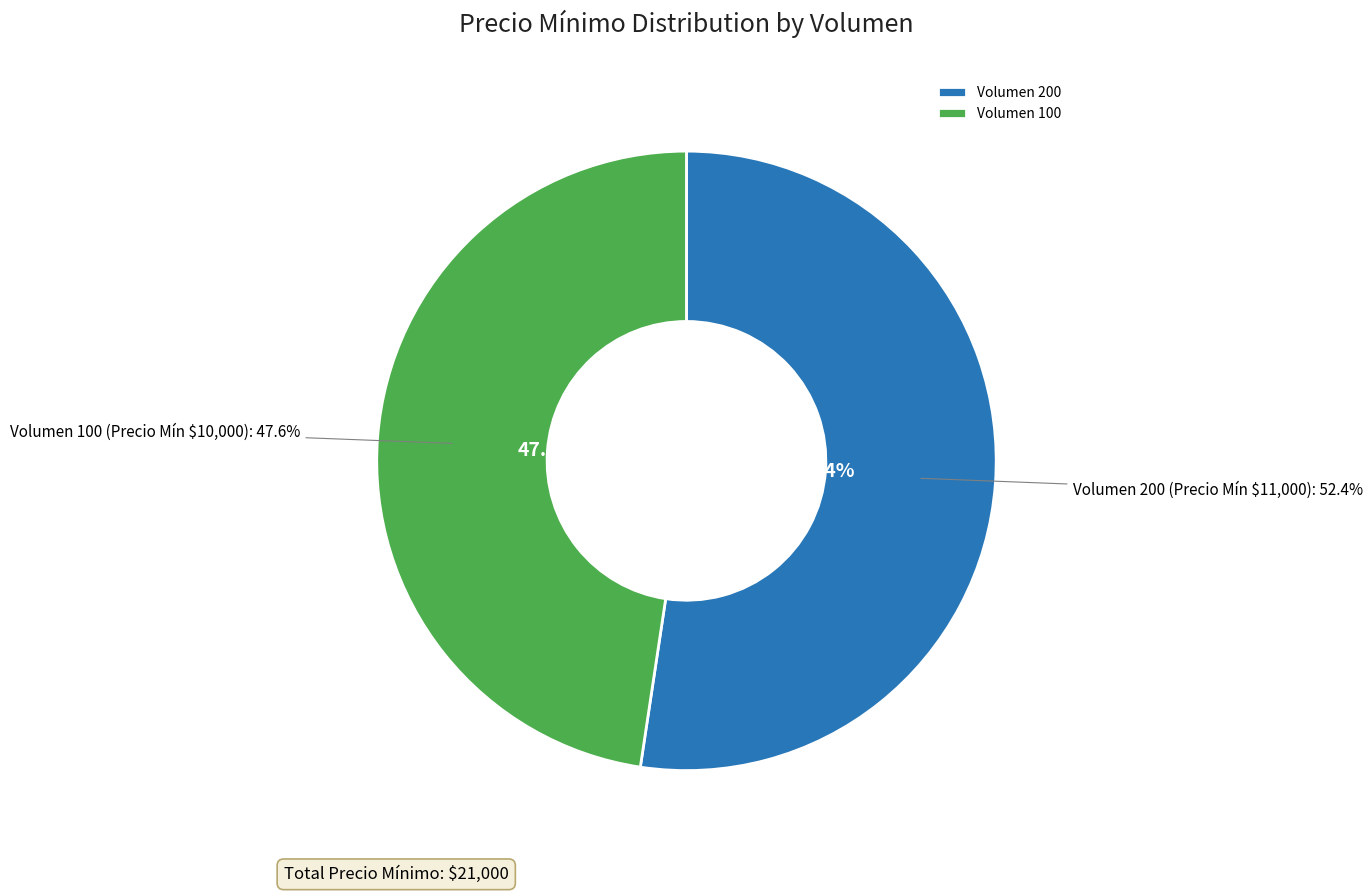

How many segments does this pie chart have?

2